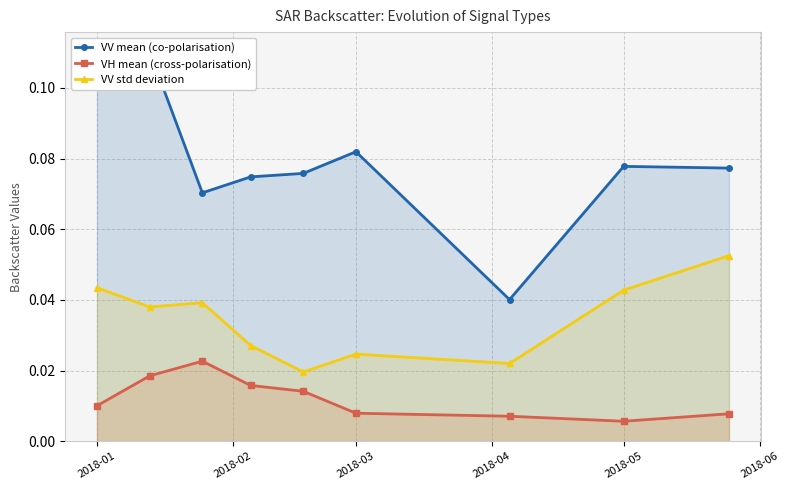

True or false: VV std deviation and VH mean (cross-polarisation) intersect in this chart.

False